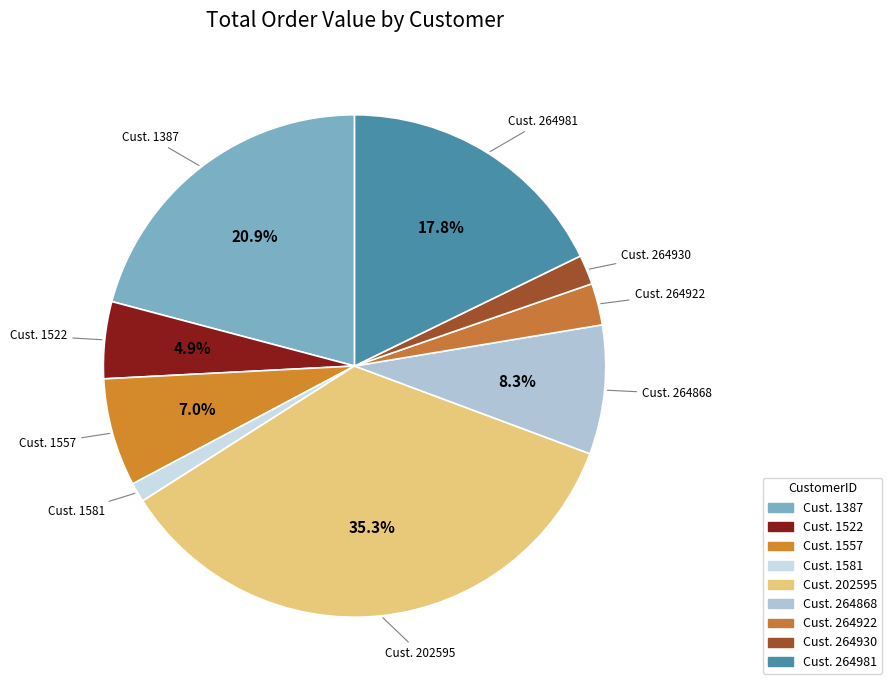

Is there any slice that represents more than half of the pie?

No